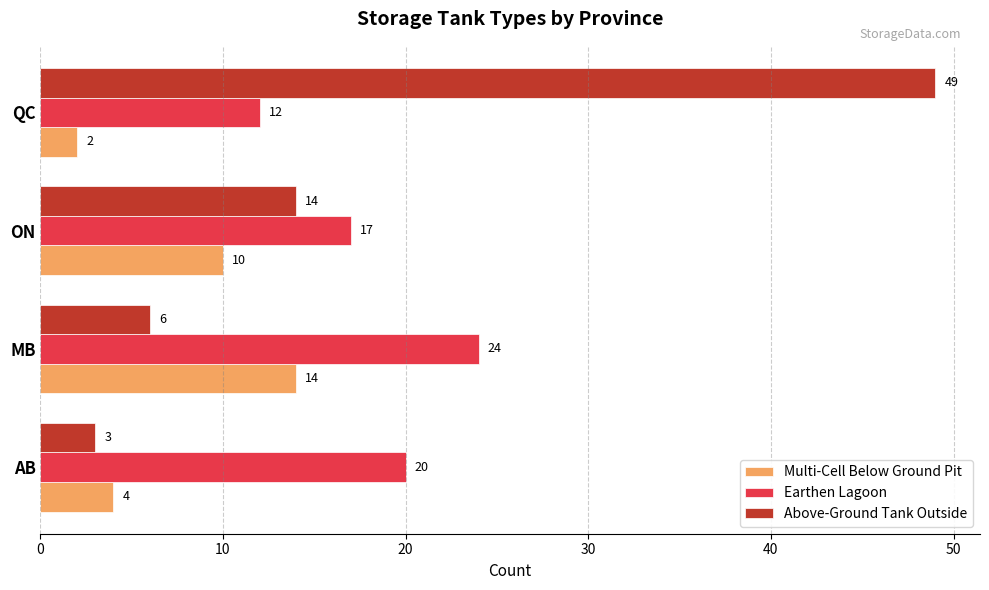

What value does the Above-Ground Tank Outside series have at ON?

14